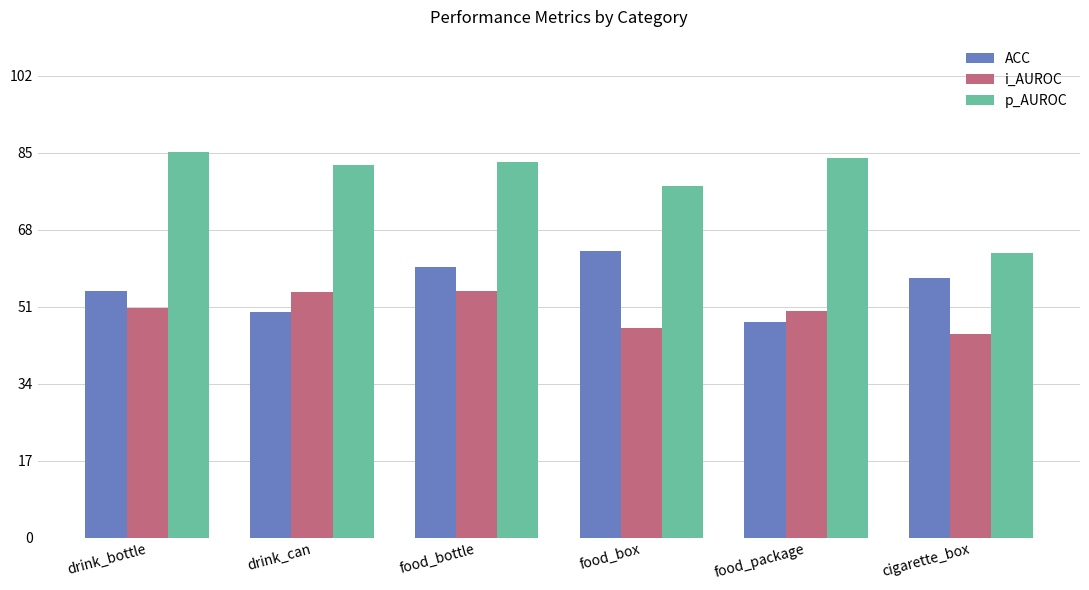

At which category is the sum across all series the highest?

food_bottle